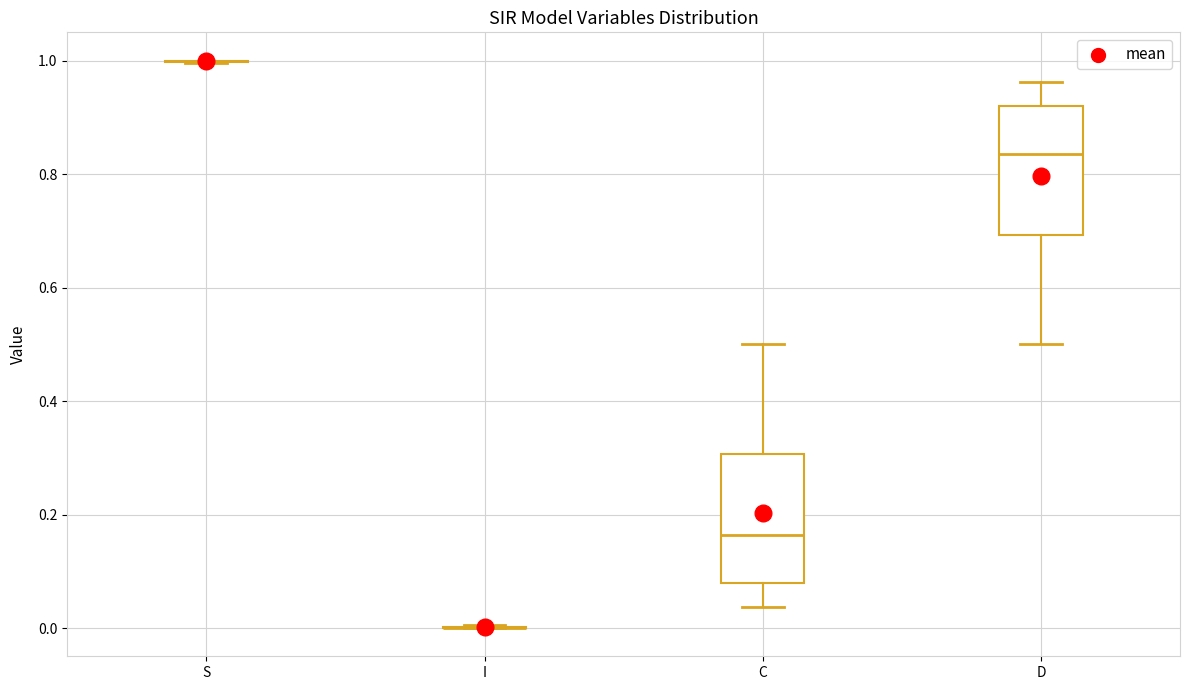

Where is the upper edge of the box for D on the y-axis? The values are not printed on the chart, so give them approximately, as read against the axis.

0.92